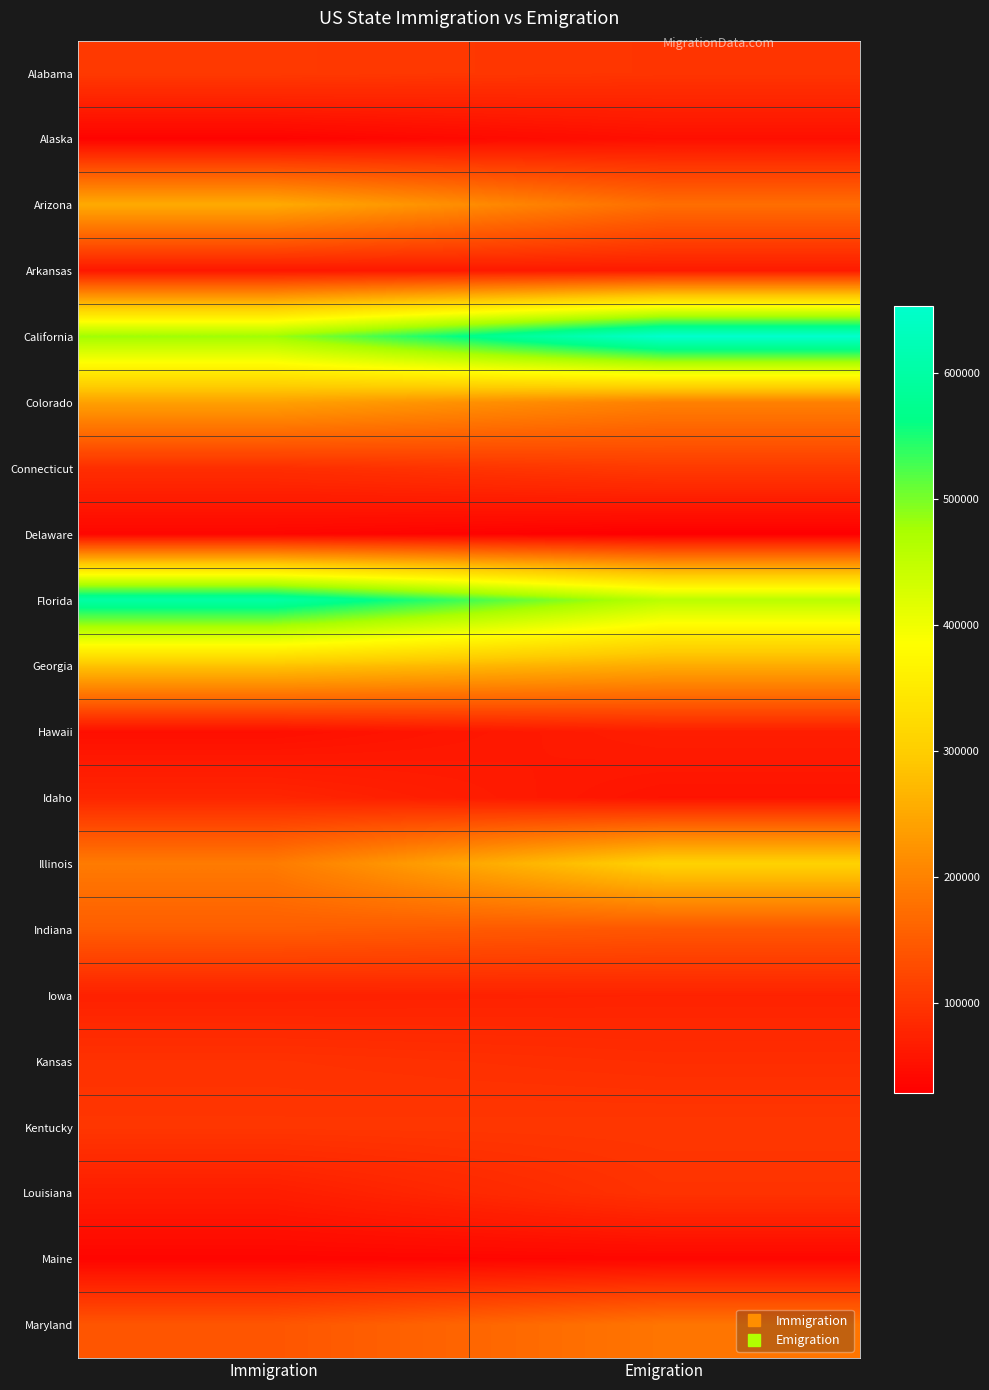

Reading right to left, transcribe all the data shown in this chart.

Alabama: Emigration=98704	Immigration=104780
Alaska: Emigration=50134	Immigration=34031
Arizona: Emigration=173631	Immigration=253295
Arkansas: Emigration=64524	Immigration=59723
California: Emigration=653551	Immigration=480204
Colorado: Emigration=198416	Immigration=240600
Connecticut: Emigration=105243	Immigration=90044
Delaware: Emigration=28367	Immigration=38014
Florida: Emigration=457301	Immigration=601611
Georgia: Emigration=253565	Immigration=284541
Hawaii: Emigration=68417	Immigration=49708
Idaho: Emigration=54826	Immigration=78730
Illinois: Emigration=308179	Immigration=190627
Indiana: Emigration=142441	Immigration=151443
Iowa: Emigration=74697	Immigration=72651
Kansas: Emigration=88983	Immigration=94648
Kentucky: Emigration=101061	Immigration=100057
Louisiana: Emigration=95887	Immigration=67640
Maine: Emigration=38267	Immigration=36129
Maryland: Emigration=183299	Immigration=141766